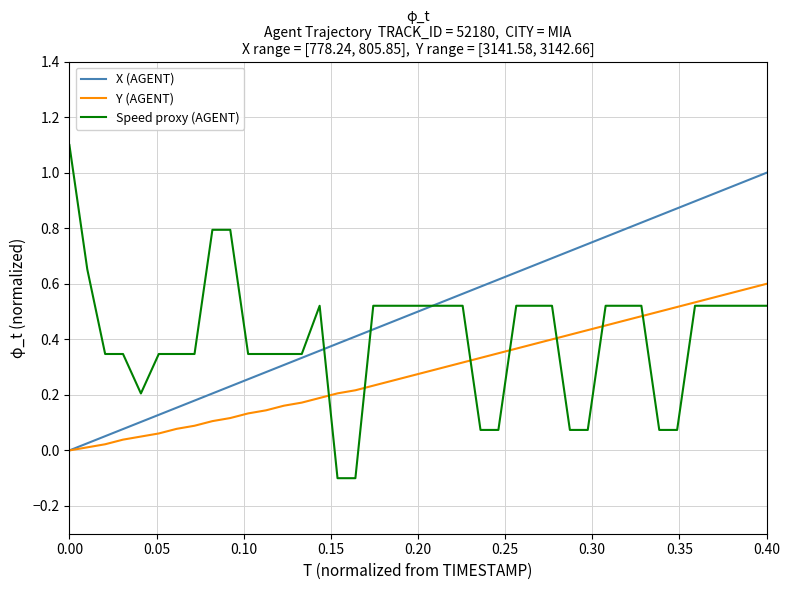

What is the highest value of the Speed proxy (AGENT) series?

1.1